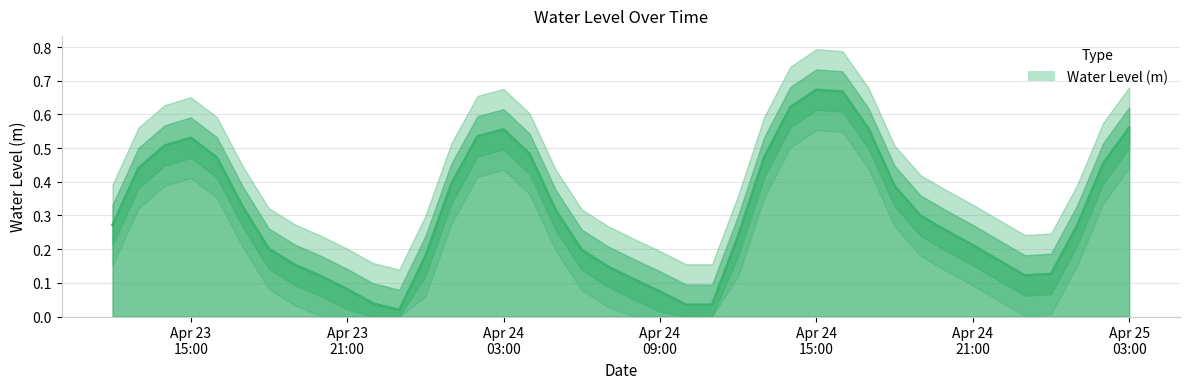

True or false: the data has more than 2 interior local peaks.

True